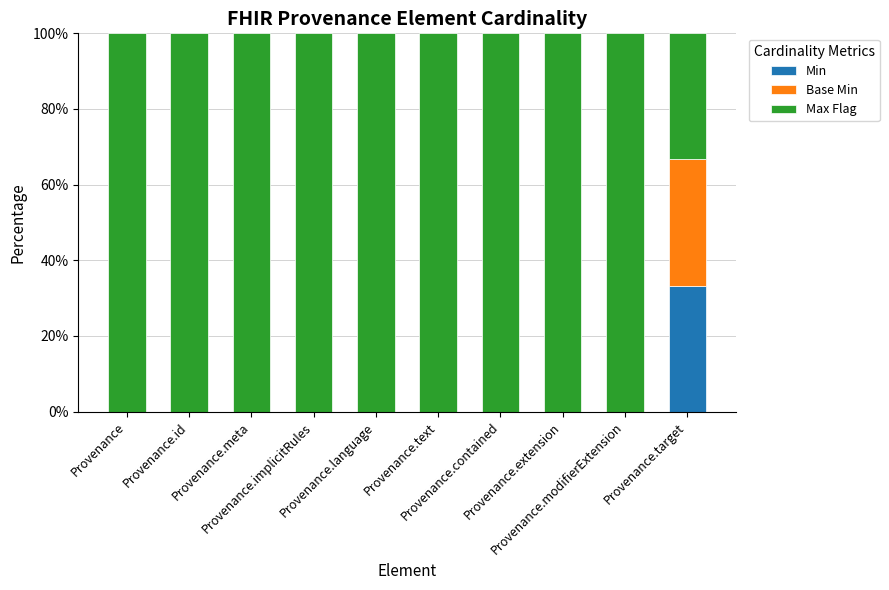

How many categories are shown in the chart?

10